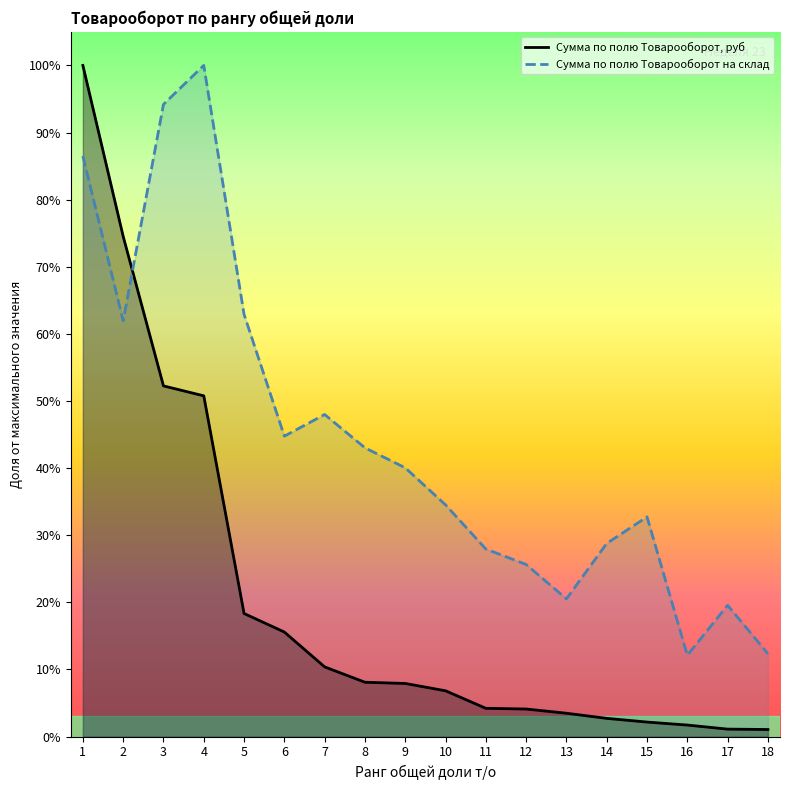

What is the difference between the maximum and minimum values in the Сумма по полю Товарооборот, руб series?

99.0